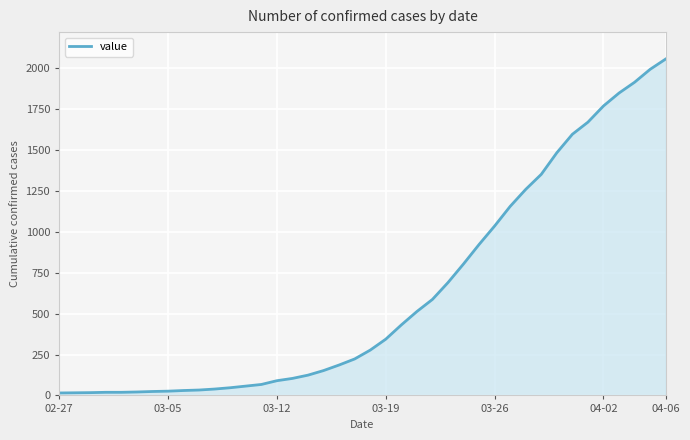

What is the greatest value displayed?

2057